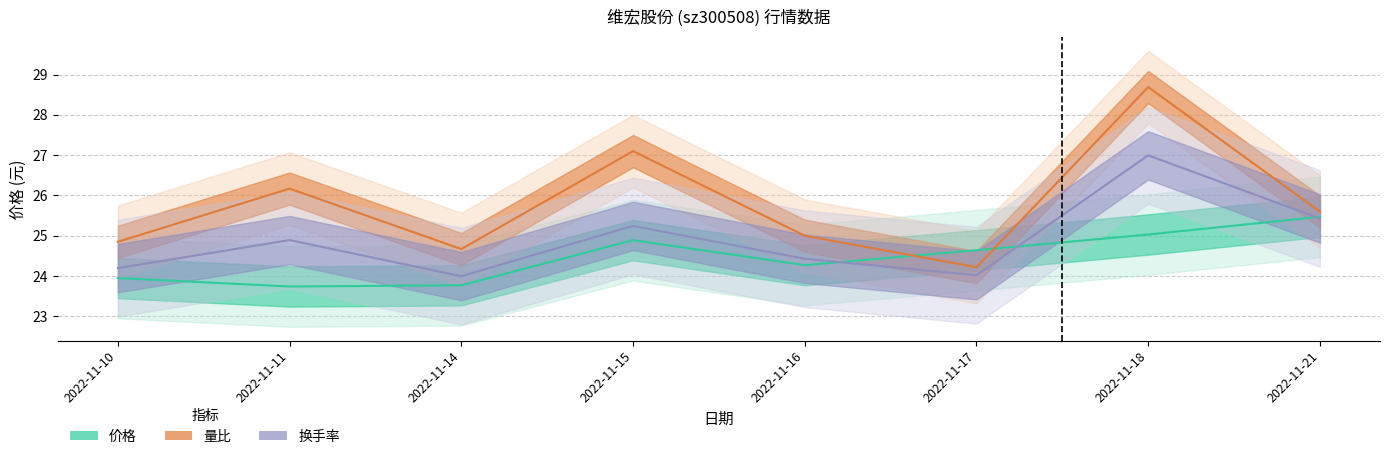

At which category does 换手率 reach its first local valley?

2022-11-14